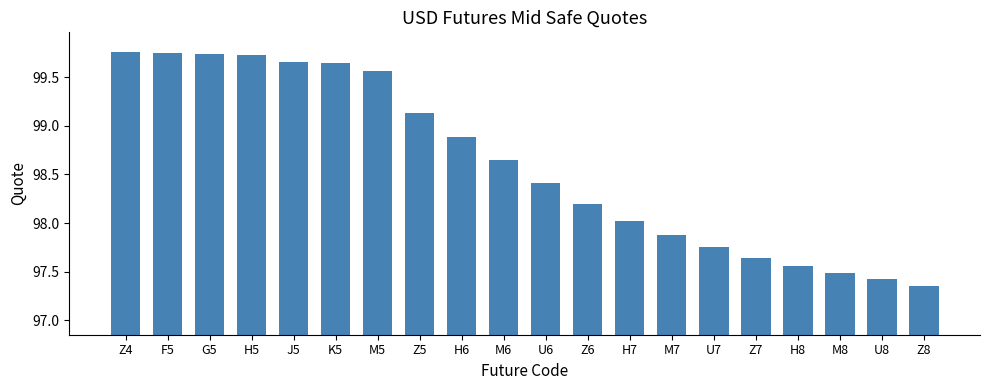

At which category does the chart reach its minimum across all series?

Z8